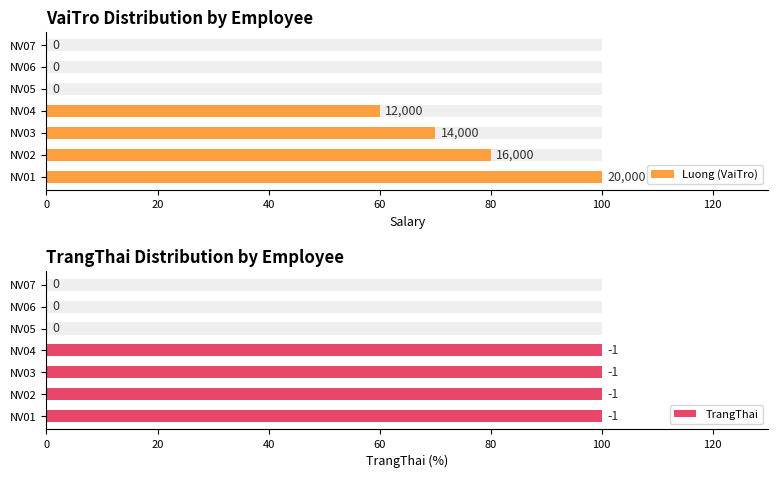

How many data points does each series have?

7